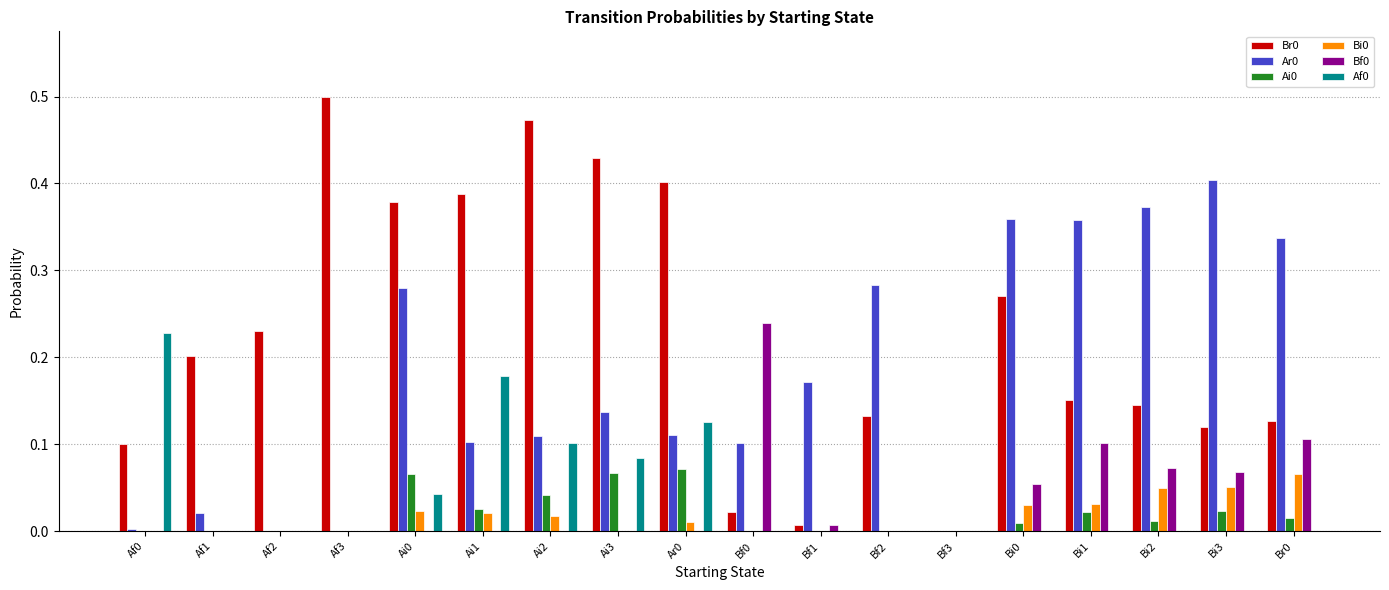

How many distinct data groups are displayed?

6